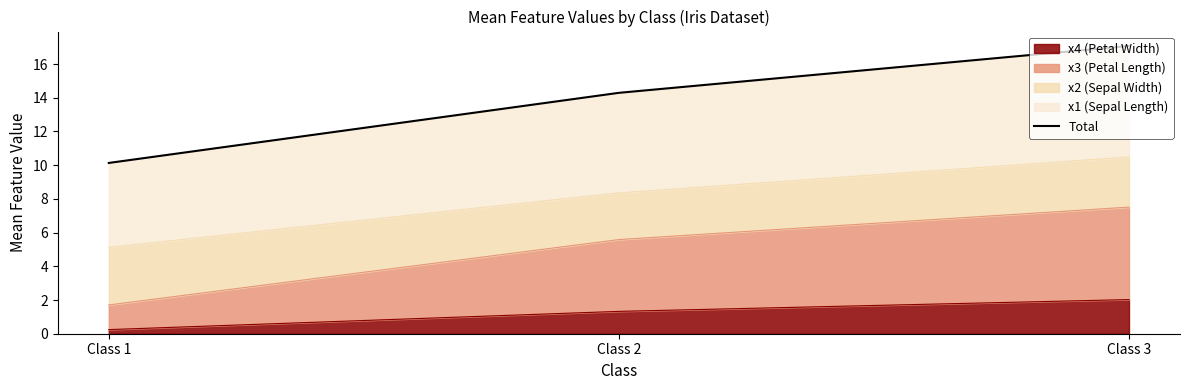

What is the difference between the values at Class 3 and Class 1?

6.9